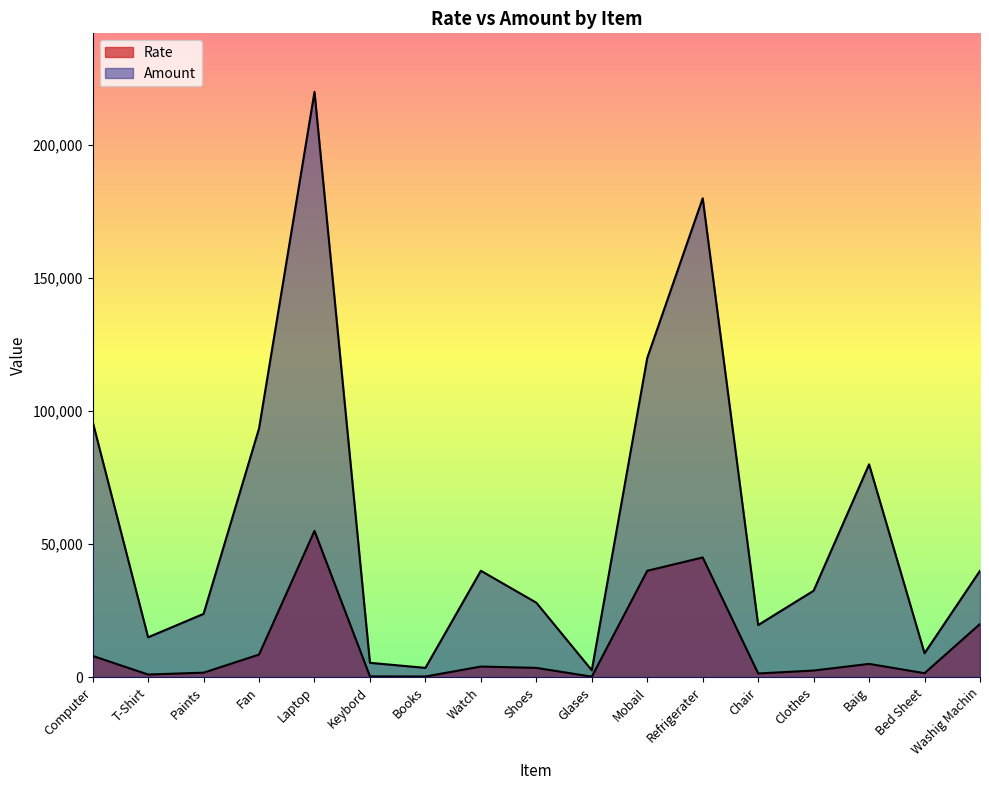

The Amount series shows 13669 at Clothes. True or false?

False